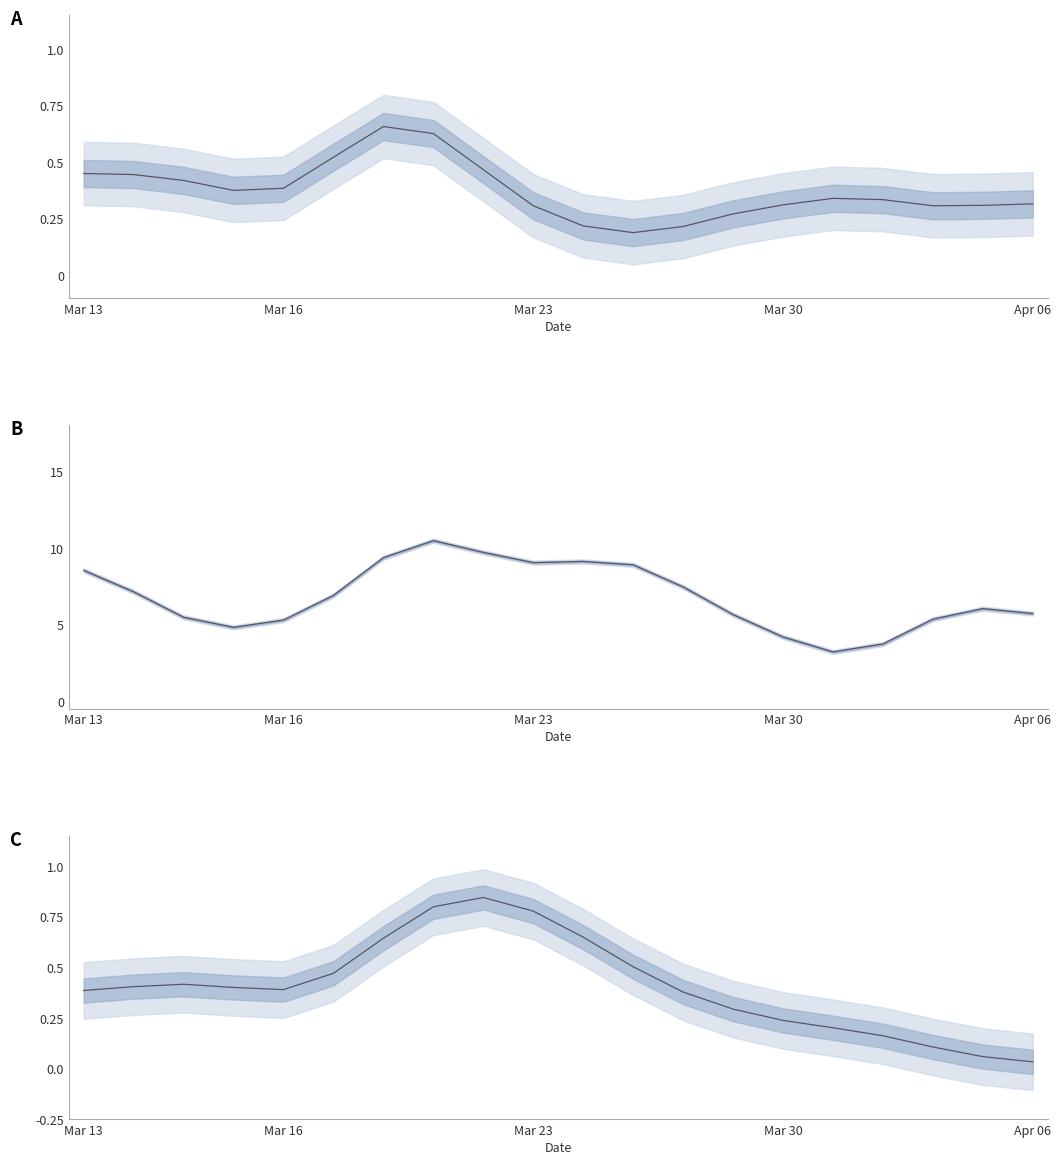

Which series changed the most between 12 and 19?

B